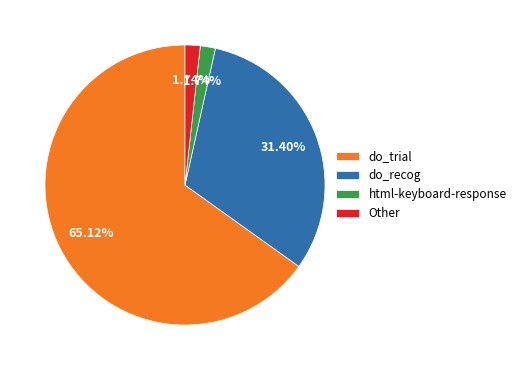

Which category has the biggest portion of the pie?

do_trial